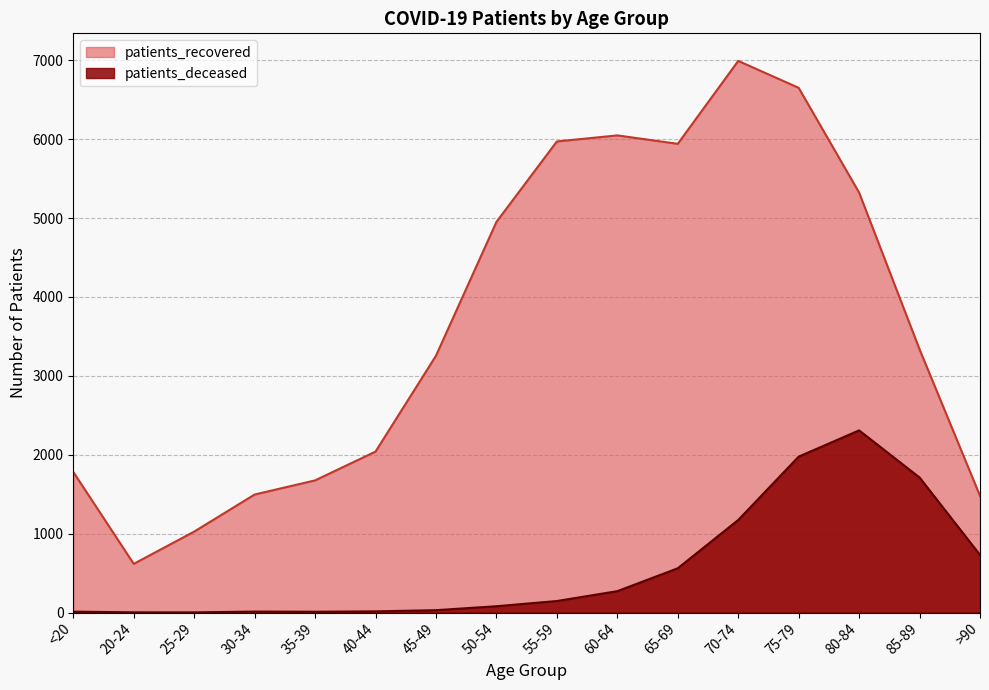

The value of patients_deceased at 20-24 is 3. True or false?

True